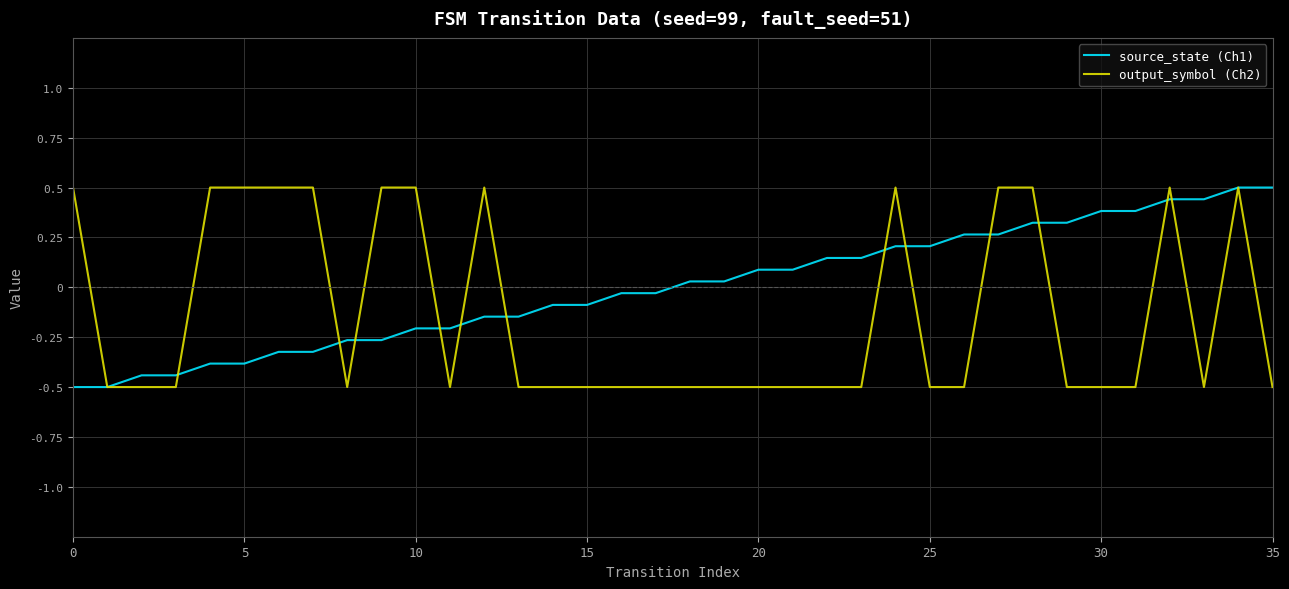

Which series has the largest total across all categories?

source_state (Ch1)